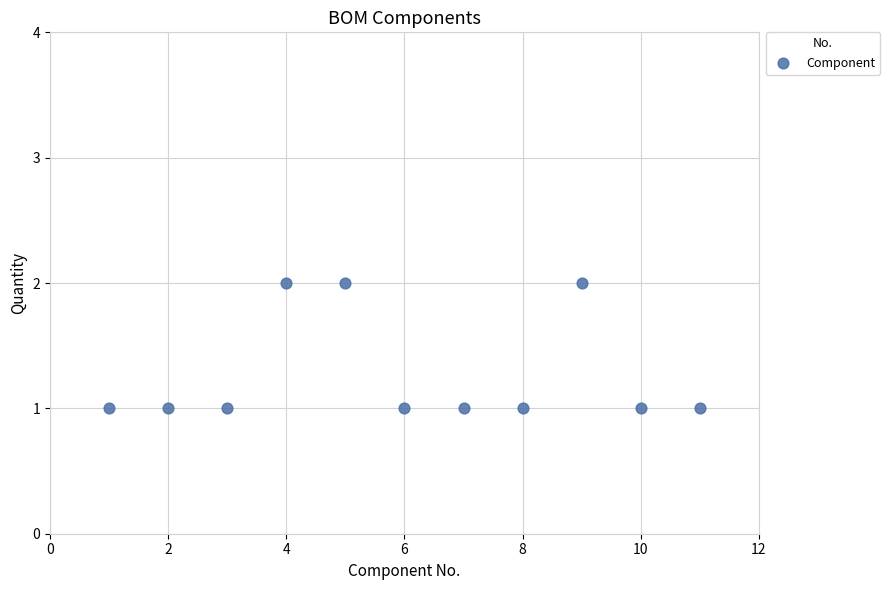

What is the average X value?

6